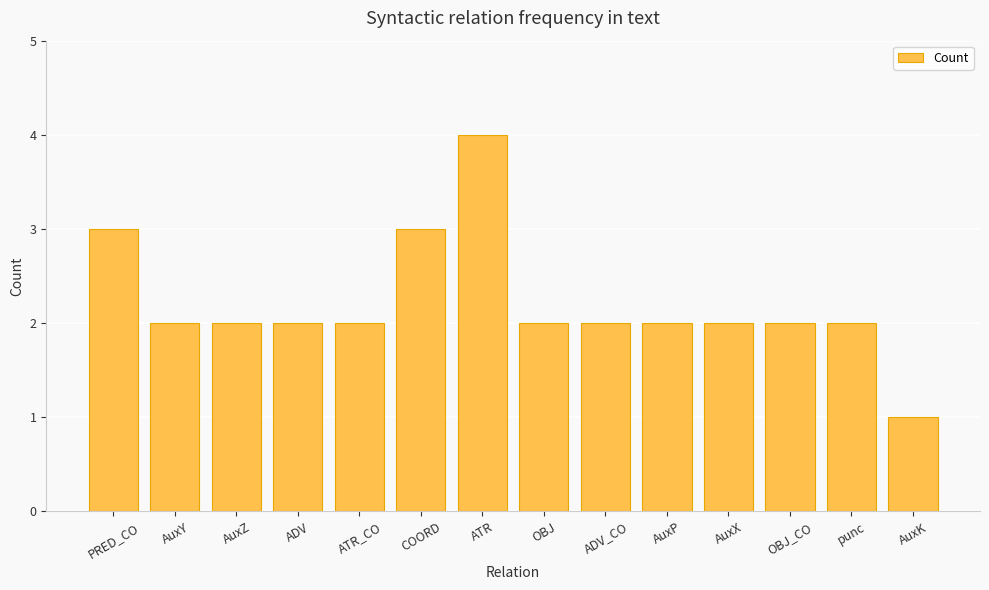

Approximately how many times larger is the value at AuxY compared to AuxX?

1.0